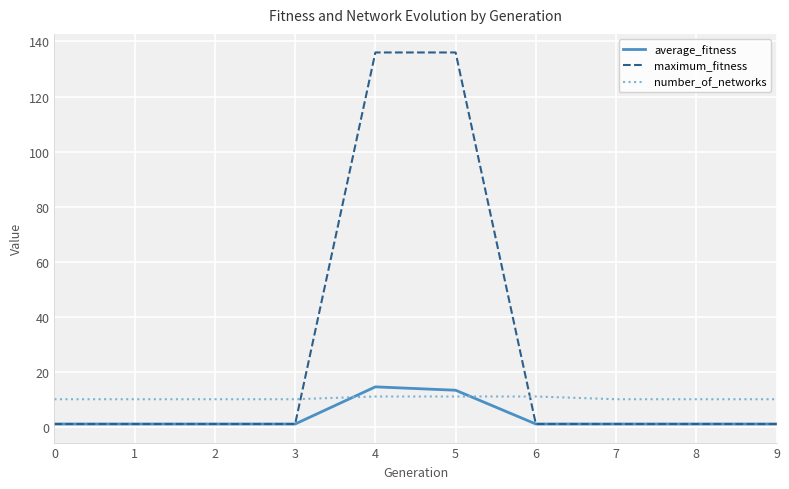

What are all the series names shown in the legend?

average_fitness, maximum_fitness, number_of_networks